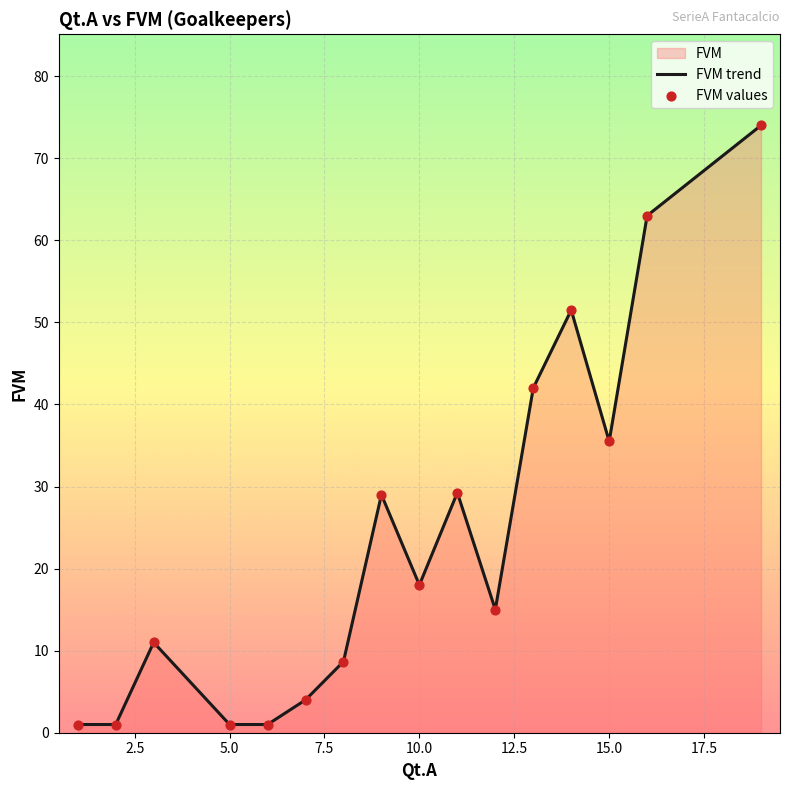

What is the maximum value shown in the chart?

74.0